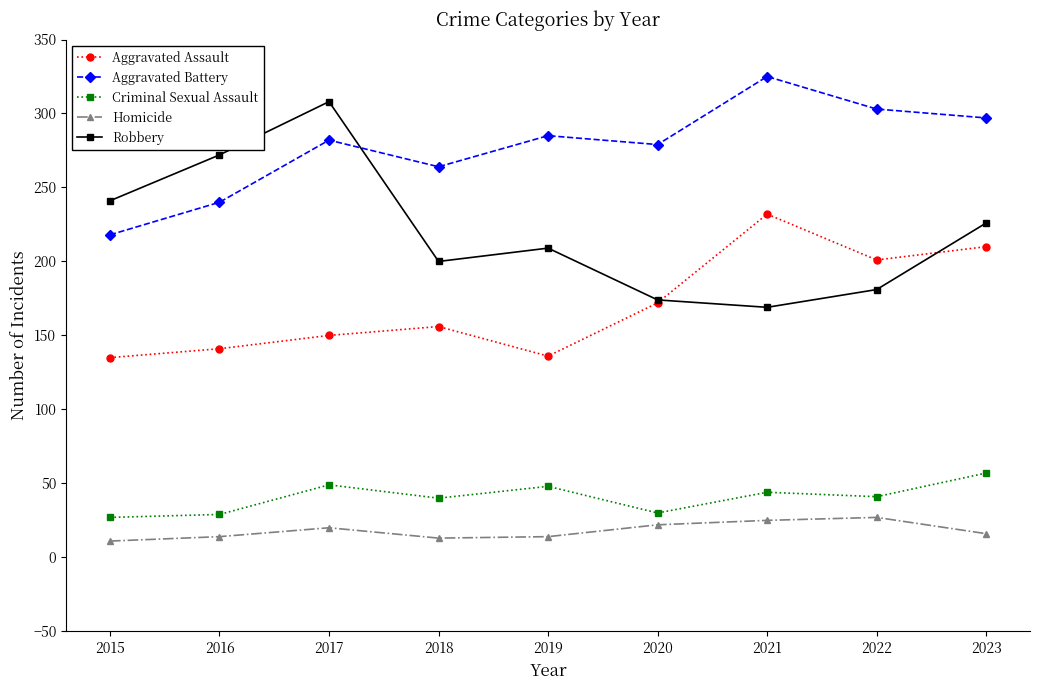

Count the number of data series in this chart.

5